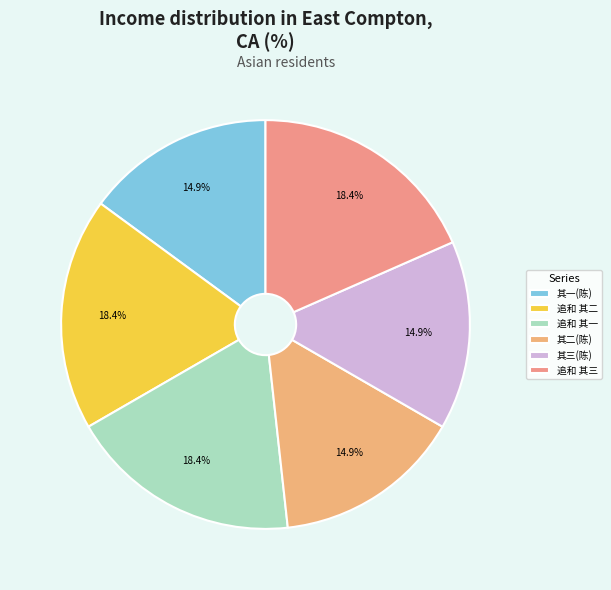

Count the number of slices in the pie.

6